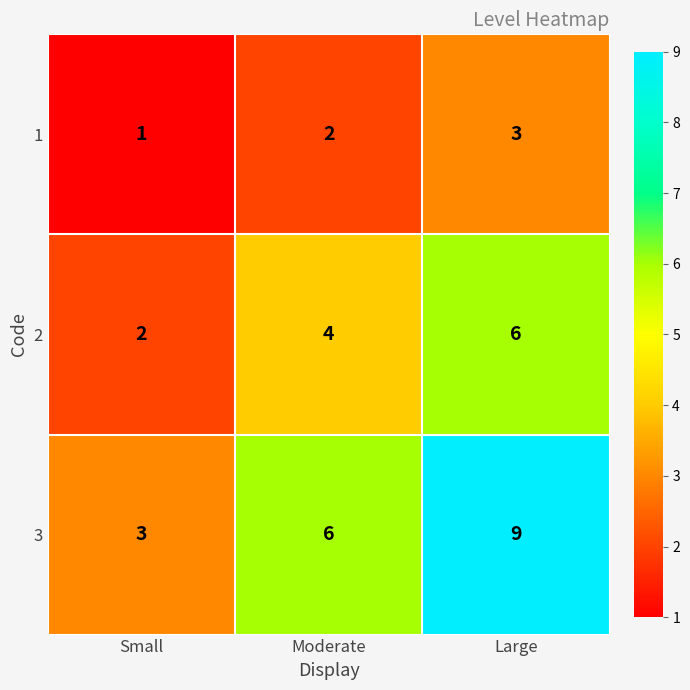

Reading right to left, transcribe all the data shown in this chart.

1: 3	2	1
2: 6	4	2
3: 9	6	3